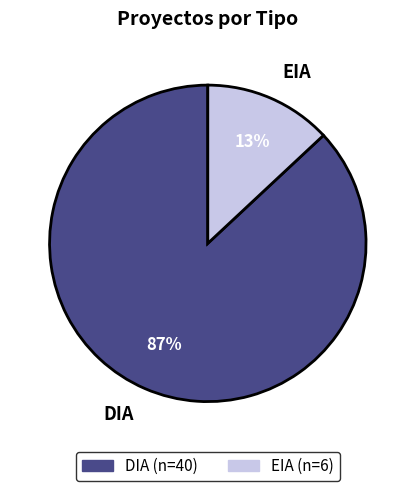

To the nearest percent, what is the difference between the largest and smallest slice percentages?

74%